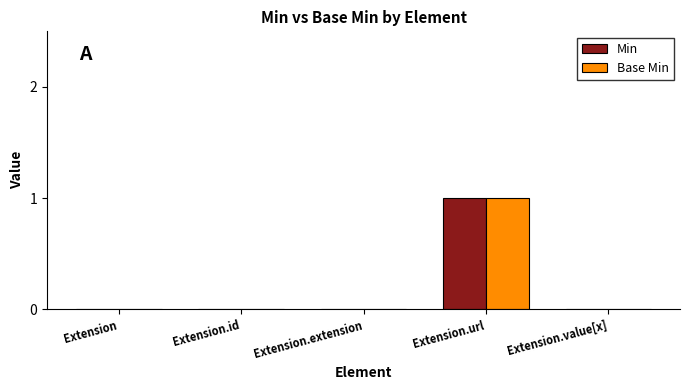

How many Min values are between 0 and 1?

5